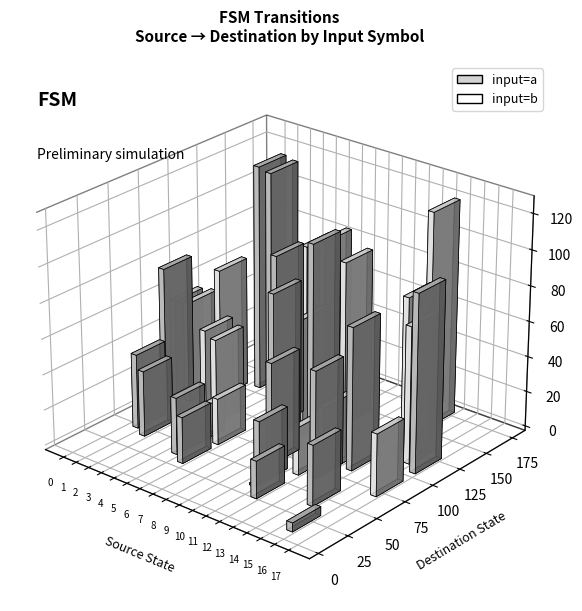

List the labels in order of destination_b value, smallest first.

11, 5, 6, 12, 17, 13, 4, 3, 0, 1, 9, 2, 16, 15, 10, 7, 8, 14